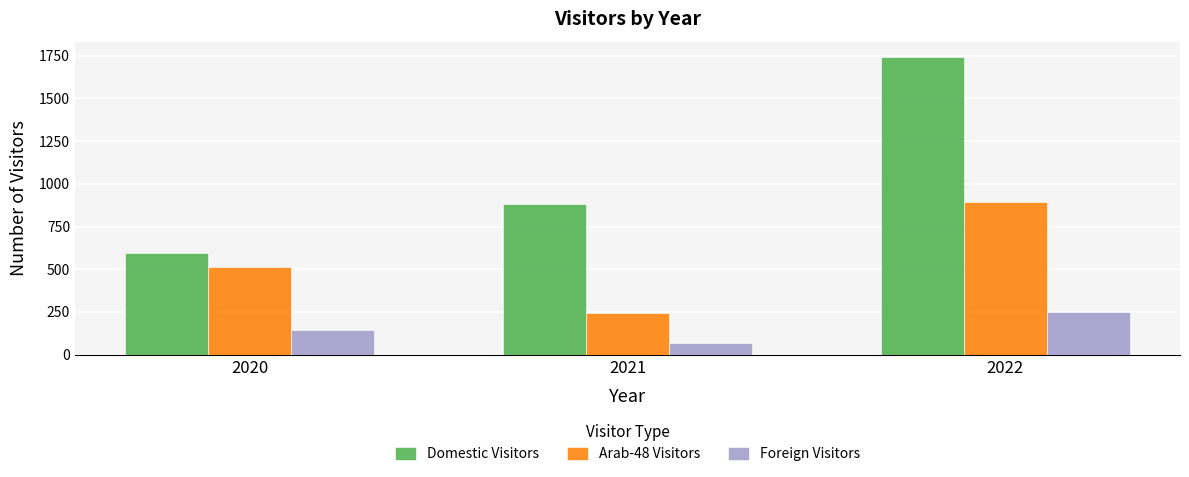

What is the greatest value displayed?

1745.0